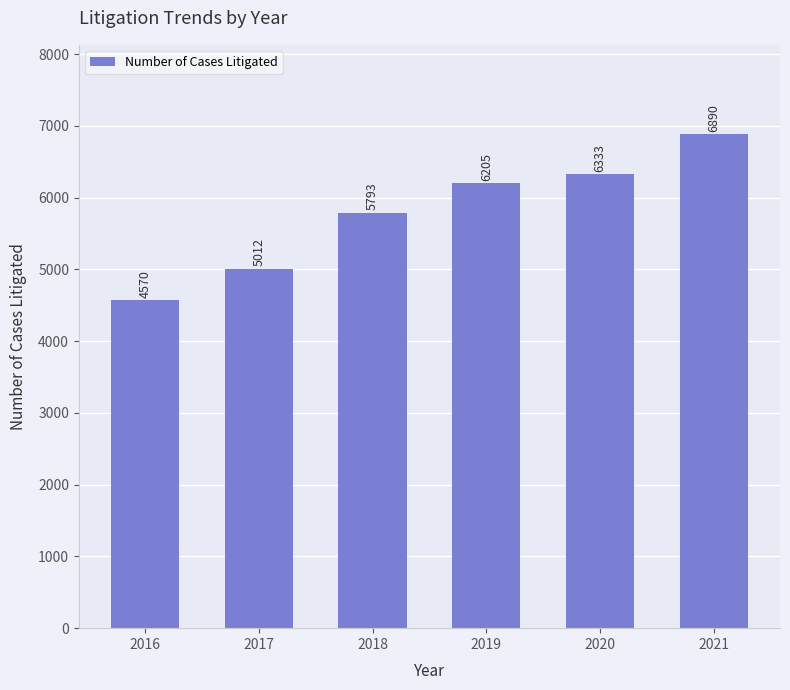

Between 2016 and 2018, which is larger?

2018